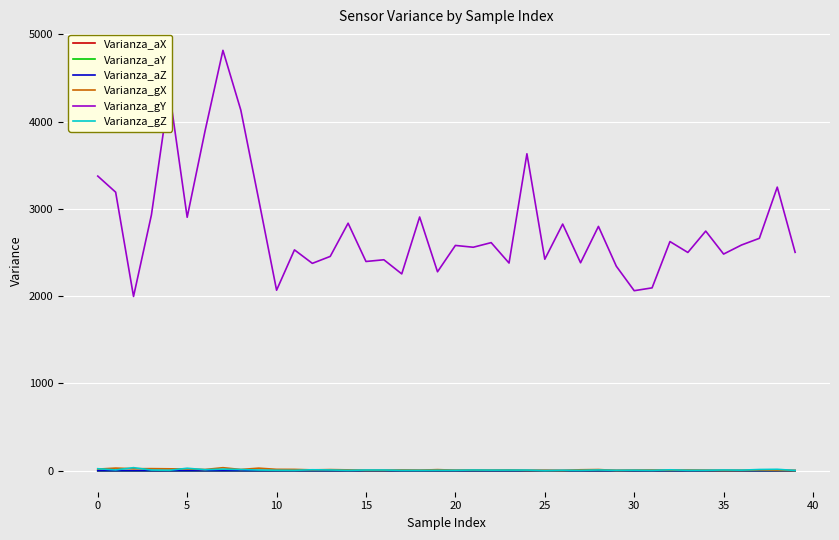

What is the maximum value for Varianza_gY?

4815.9